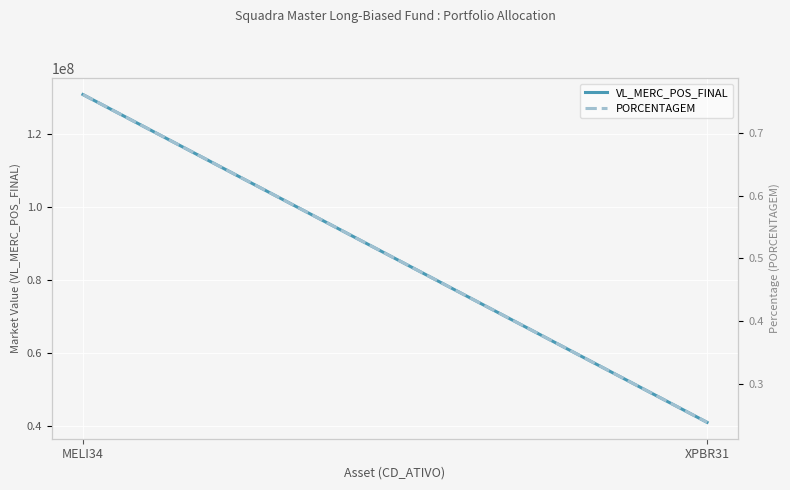

At which label does VL_MERC_POS_FINAL reach its minimum?

XPBR31